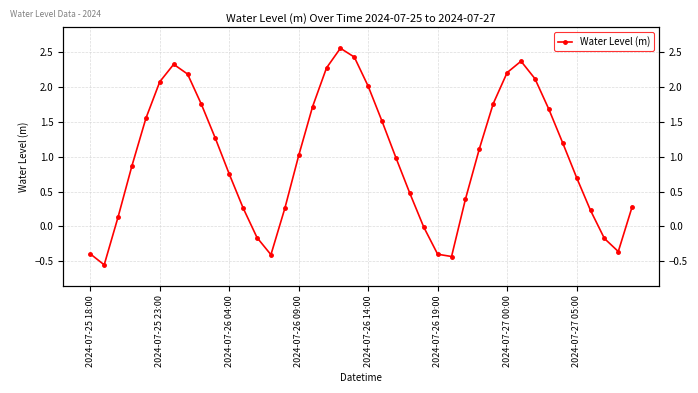

List the labels in order of value, largest first.

18, 19, 31, 2024-07-27 00:00, 17, 30, 2024-07-27 05:00, 32, 2024-07-26 19:00, 20, 29, 8, 16, 33, 2024-07-26 14:00, 21, 9, 34, 28, 15, 22, 2024-07-26 09:00, 10, 35, 23, 27, 39, 11, 14, 36, 2024-07-26 04:00, 24, 12, 37, 38, 2024-07-25 18:00, 25, 13, 26, 2024-07-25 23:00